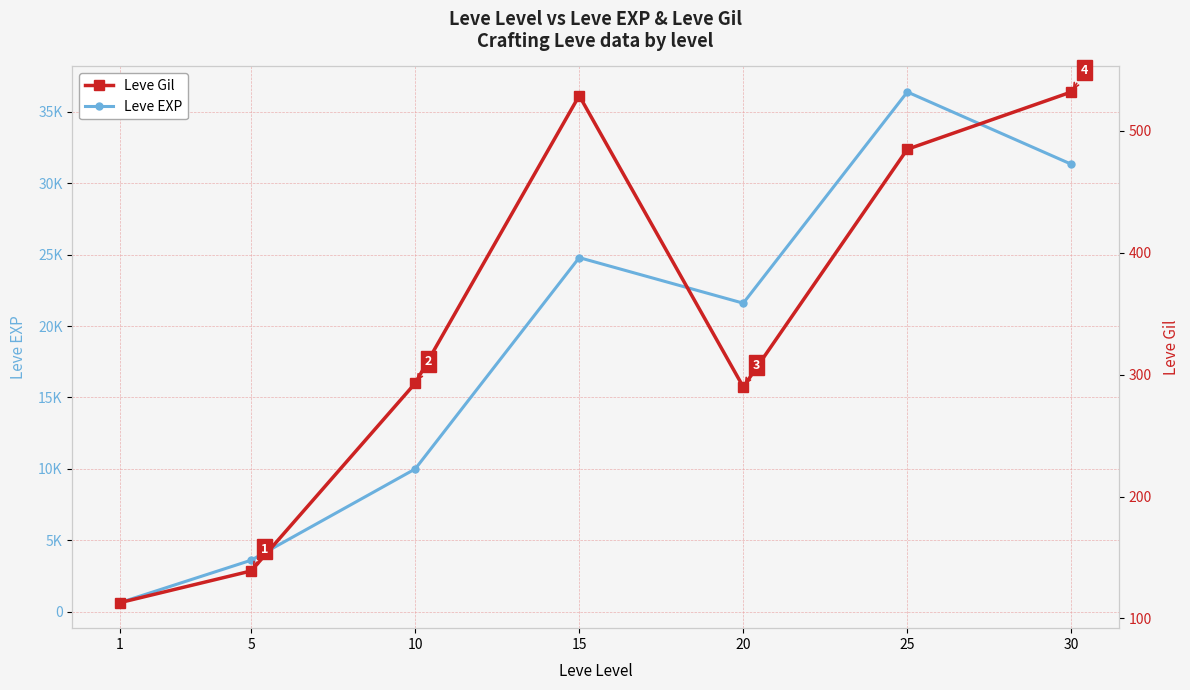

True or false: Leve EXP and Leve Gil intersect in this chart.

False